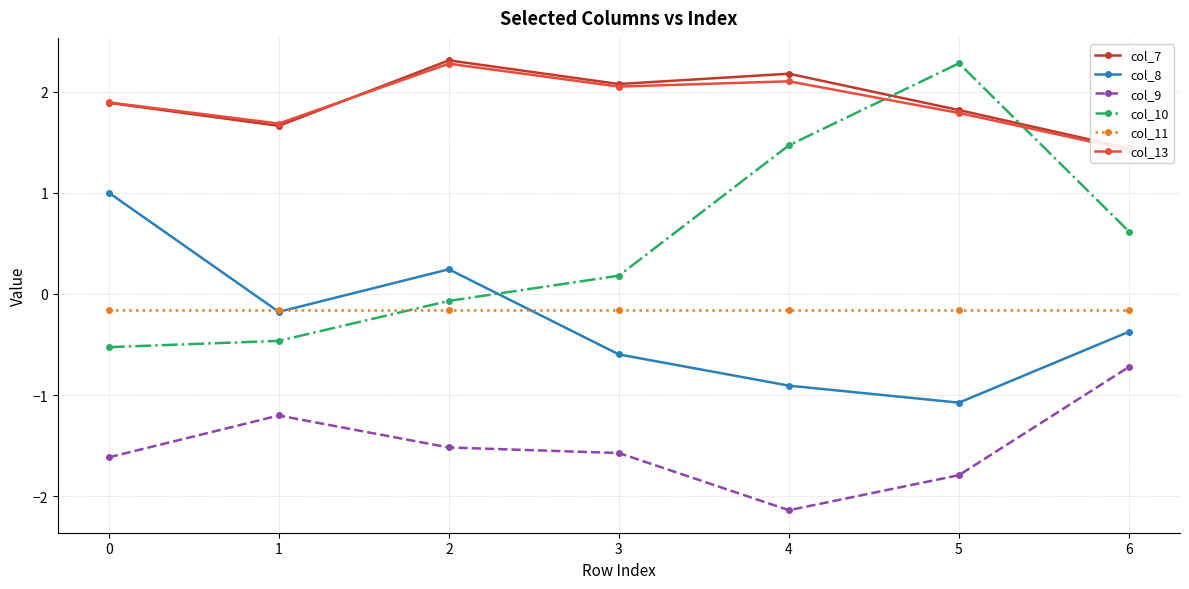

True or false: col_7 and col_8 intersect in this chart.

False